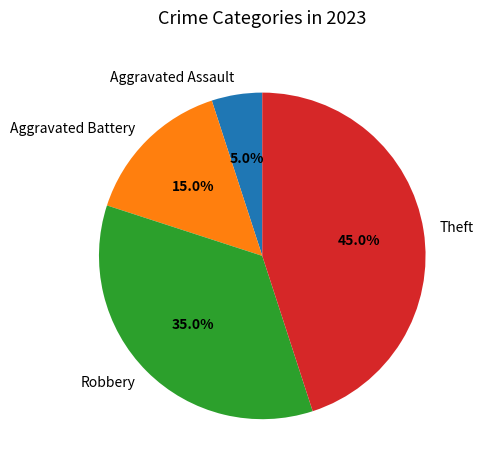

Which has a higher value, Robbery or Theft?

Theft